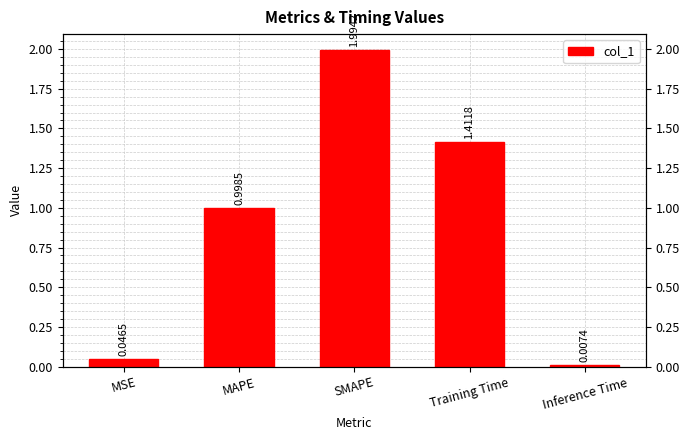

At which label is the value closest to 1?

MAPE